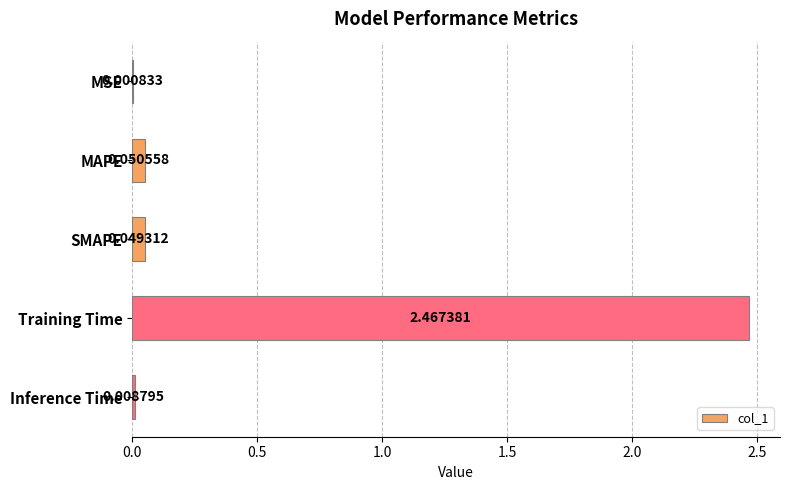

At which label is the value closest to 1?

MAPE